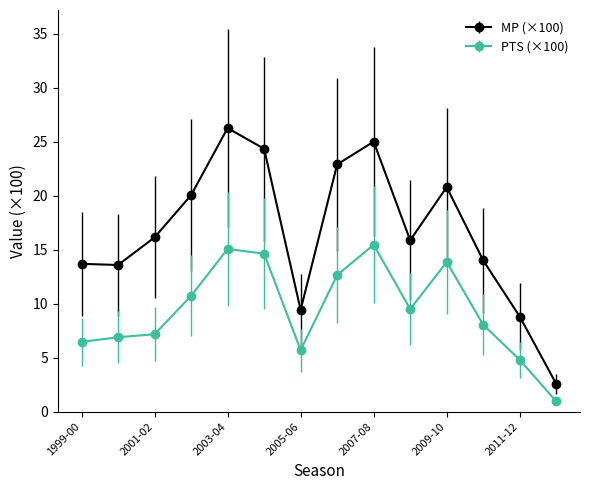

What is the value of the PTS (×100) point at the 2nd from the left?

6.9